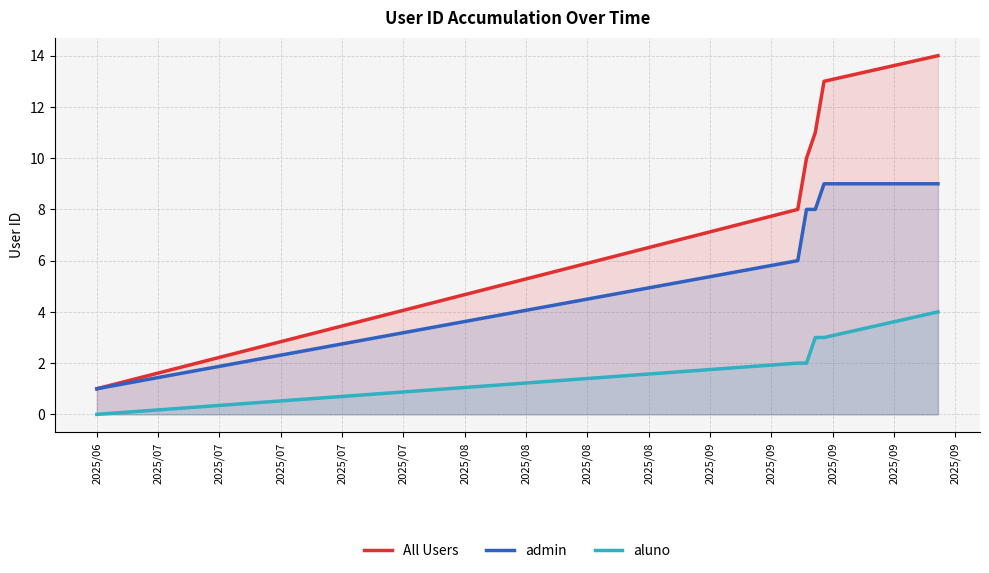

Which series has the largest range (max minus min)?

All Users